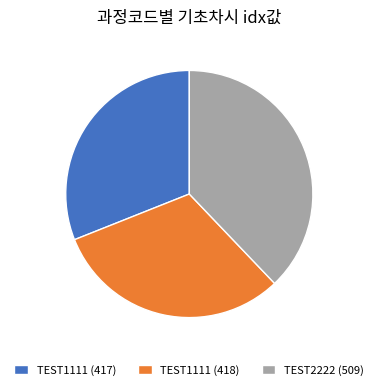

Is there any slice that represents more than half of the pie?

No